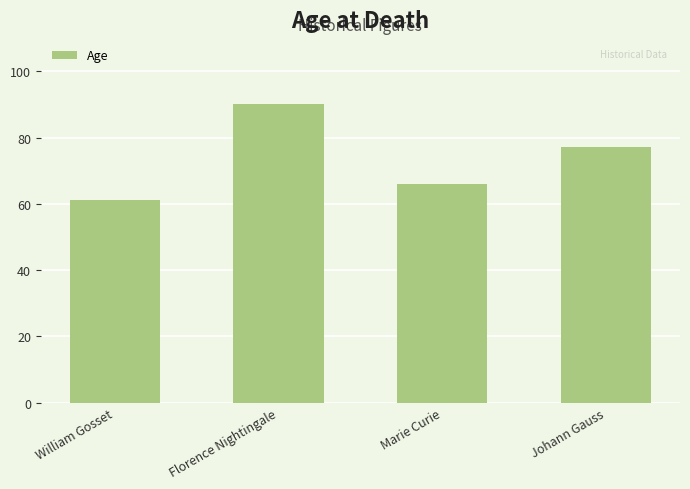

Rank the categories by value from highest to lowest.

Florence Nightingale, Johann Gauss, Marie Curie, William Gosset